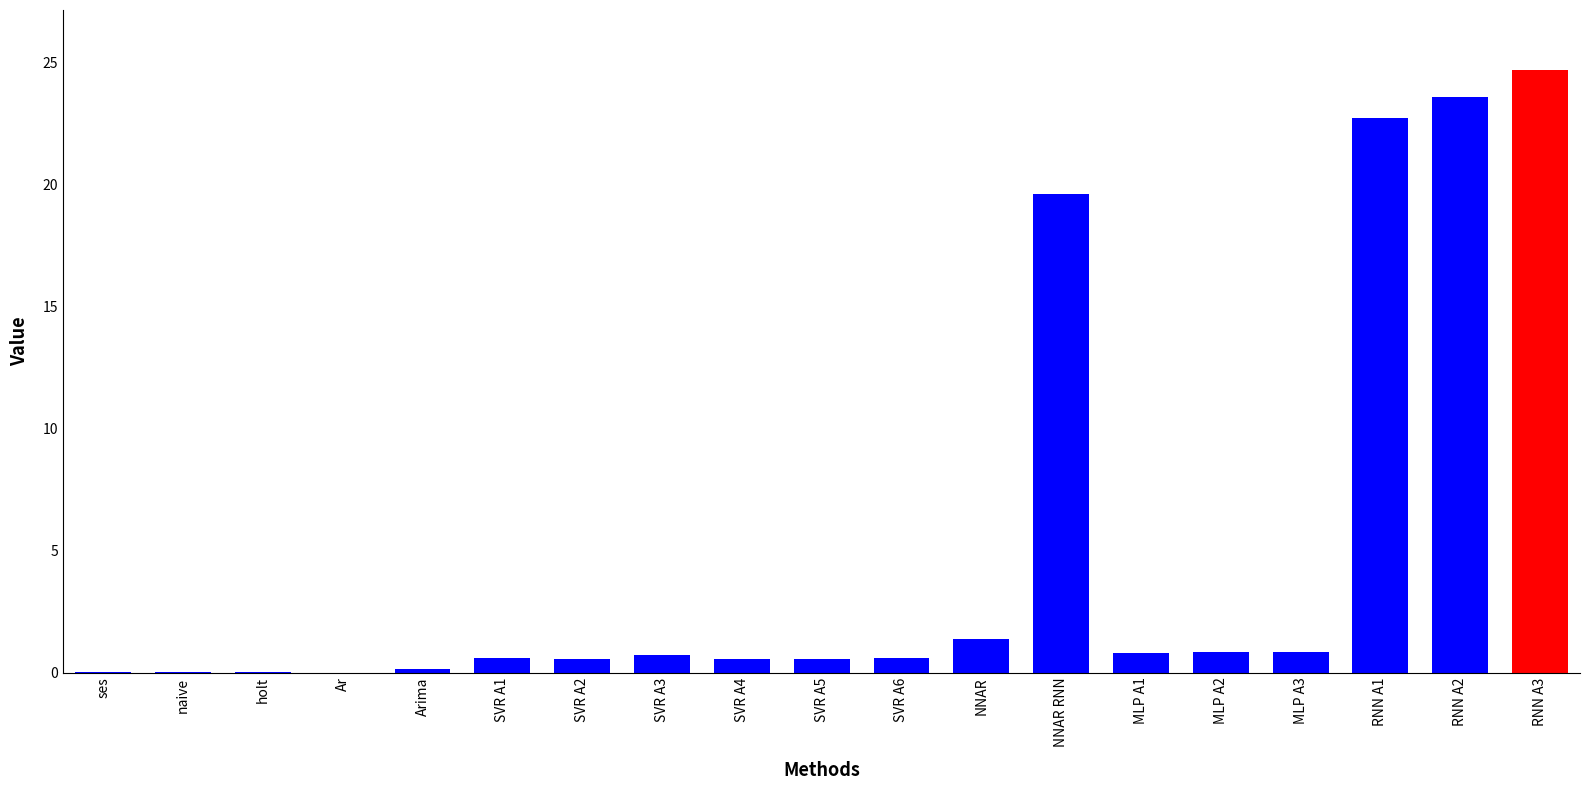

The chart shows a value of 10.3 at NNAR RNN. True or false?

False